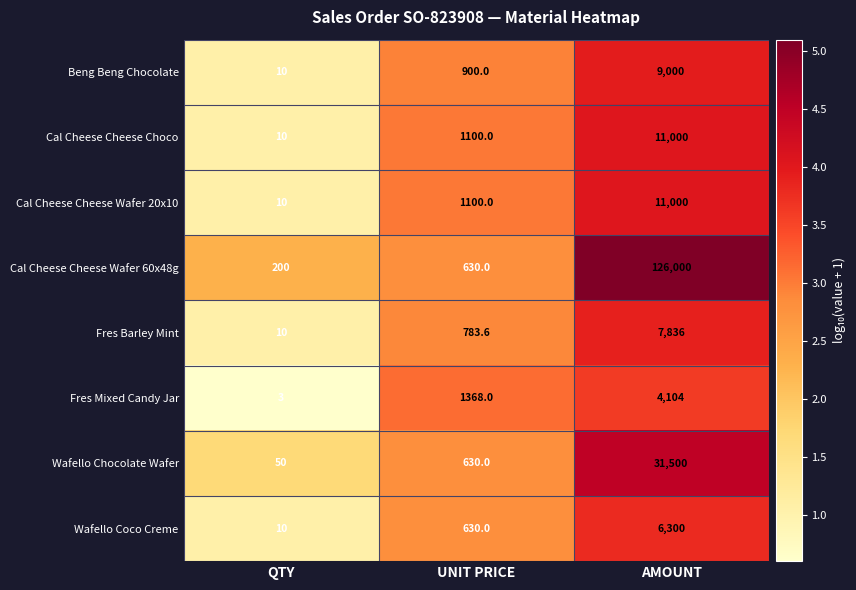

How many categories are shown in the chart?

3